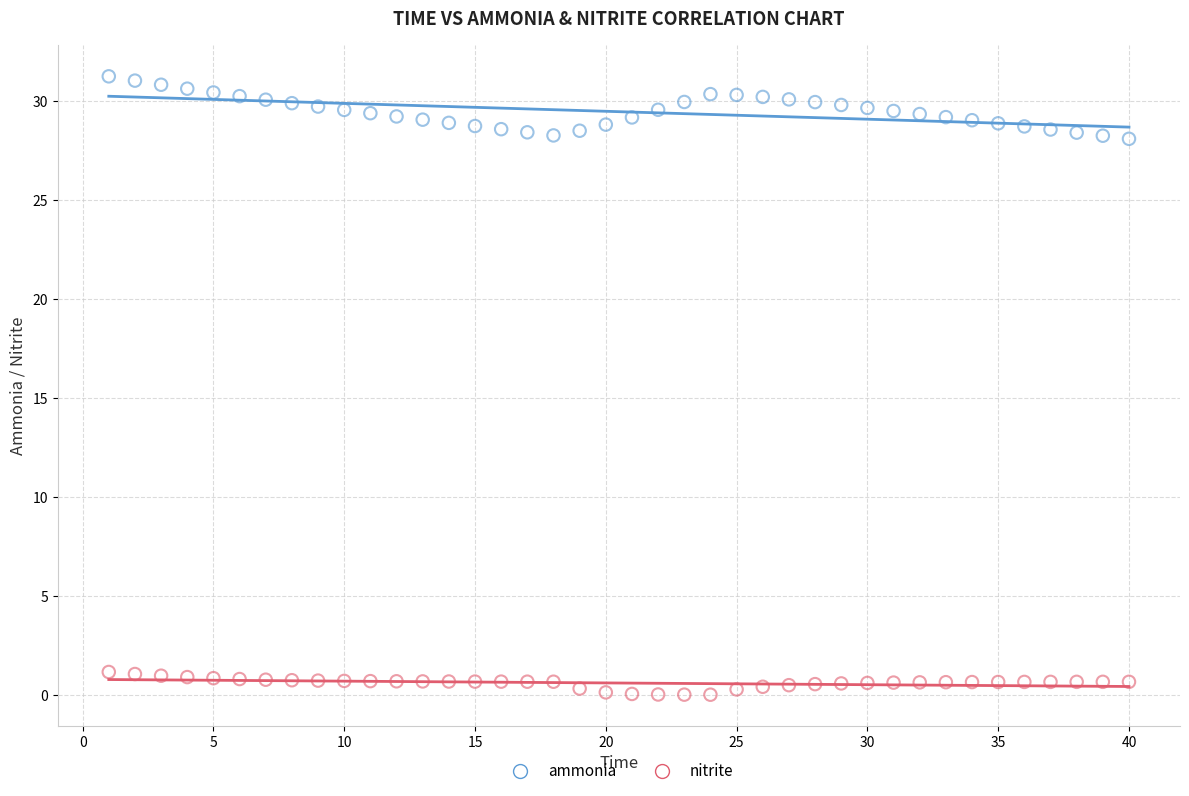

Which series contains the highest Y value?

ammonia